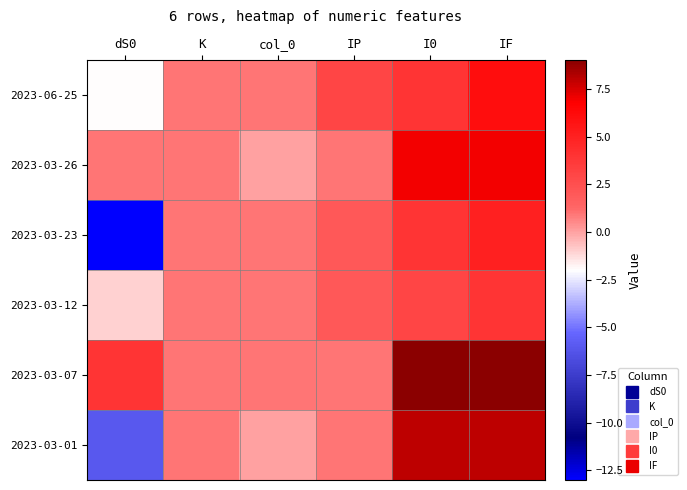

Reading right to left, extract all data points from this chart.

2023-06-25: IF=6	I0=4	IP=3	col_0=1	K=1	dS0=-2
2023-03-26: IF=7	I0=7	IP=1	col_0=0	K=1	dS0=1
2023-03-23: IF=5	I0=4	IP=2	col_0=1	K=1	dS0=-13
2023-03-12: IF=4	I0=3	IP=2	col_0=1	K=1	dS0=-1
2023-03-07: IF=9	I0=9	IP=1	col_0=1	K=1	dS0=4
2023-03-01: IF=8	I0=8	IP=1	col_0=0	K=1	dS0=-6